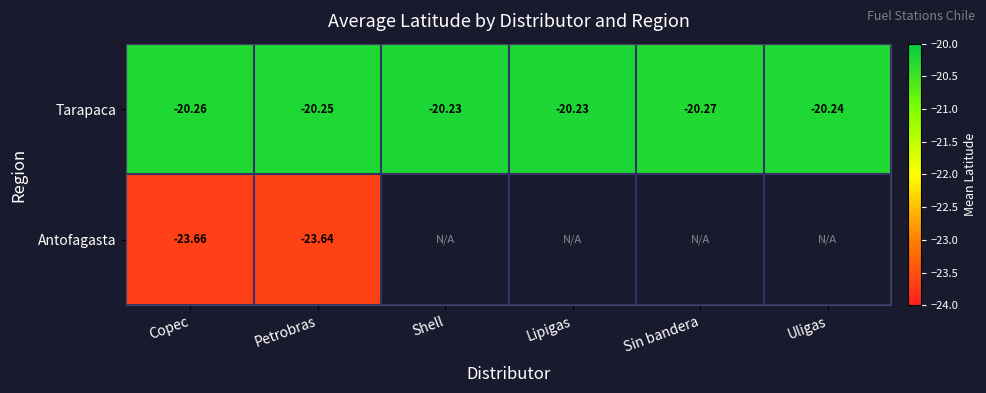

Is it true that Tarapaca equals -7.7 at Uligas?

False